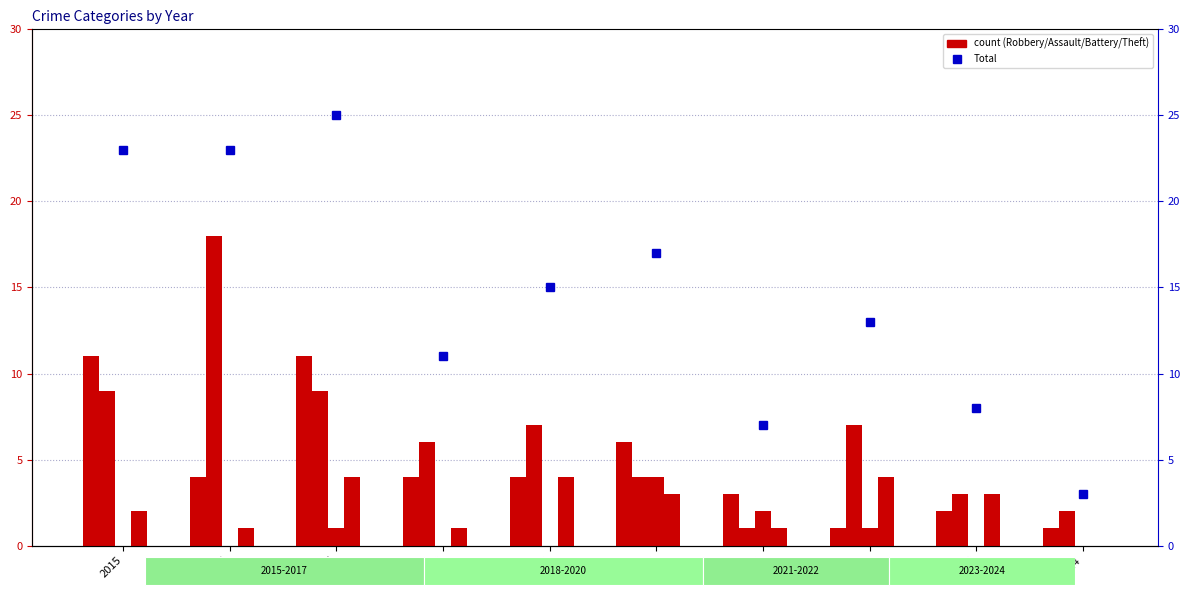

Reading left to right, what are all the values shown in this chart?

Robbery: 11	4	11	4	4	6	3	1	2	1
Theft: 9	18	9	6	7	4	1	7	3	2
Aggravated Assault: 0	0	1	0	0	4	2	1	0	0
Aggravated Battery: 2	1	4	1	4	3	1	4	3	0
Total: 23	23	25	11	15	17	7	13	8	3